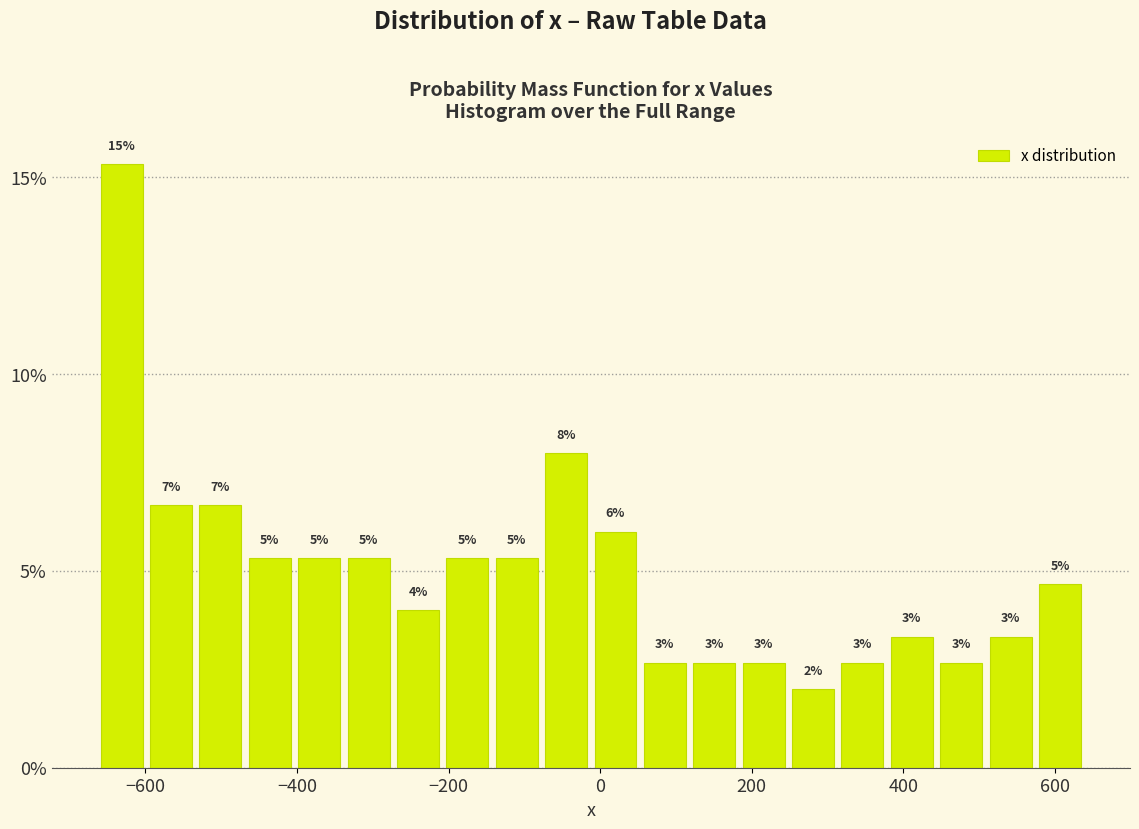

Around what value on the x-axis is the tallest bar? Give the approximate position of its centre, as read against the axis.

-640